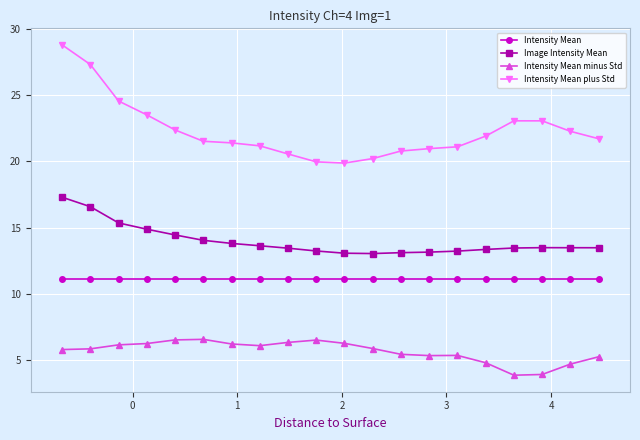

What is the value of the Intensity Mean plus Std point at the 14th from the left?

21.0